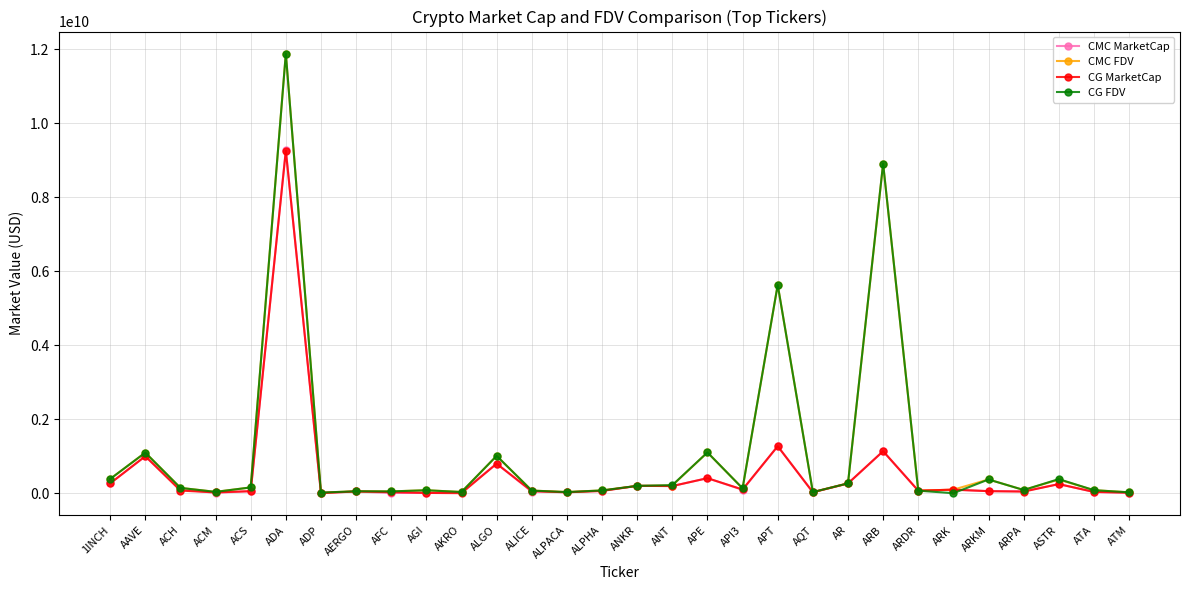

What is the label of the 15th point from the right?

ANKR